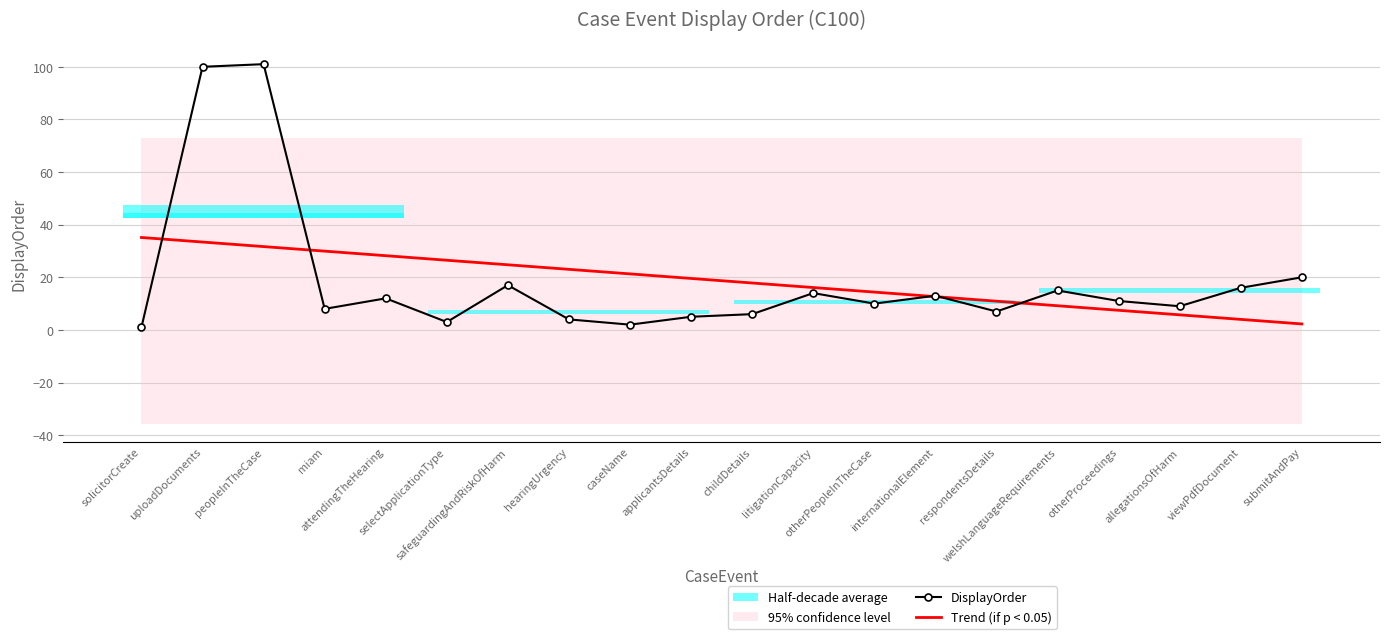

Which has a higher value, attendingTheHearing or hearingUrgency?

attendingTheHearing